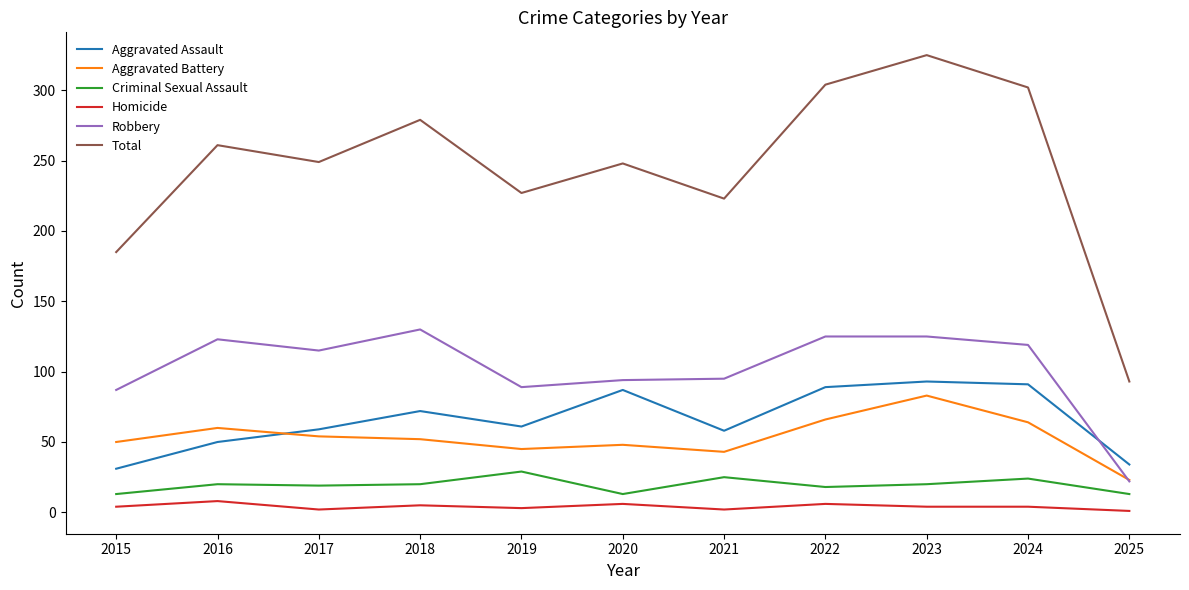

True or false: Aggravated Battery has a value of 64 at 2021.

False